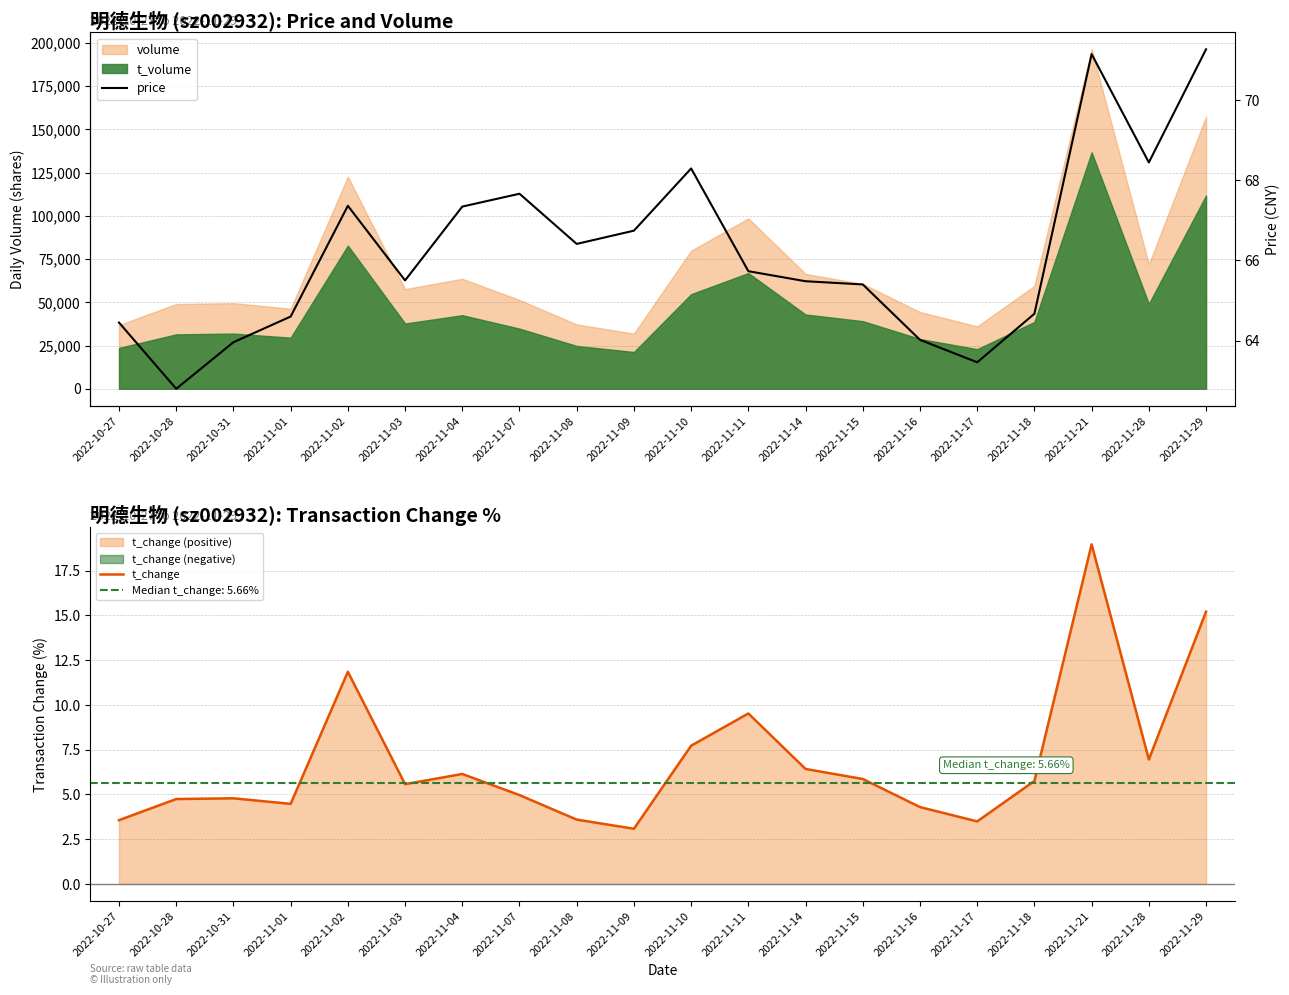

What is the difference between the highest and lowest values at 2022-11-15?

59.5